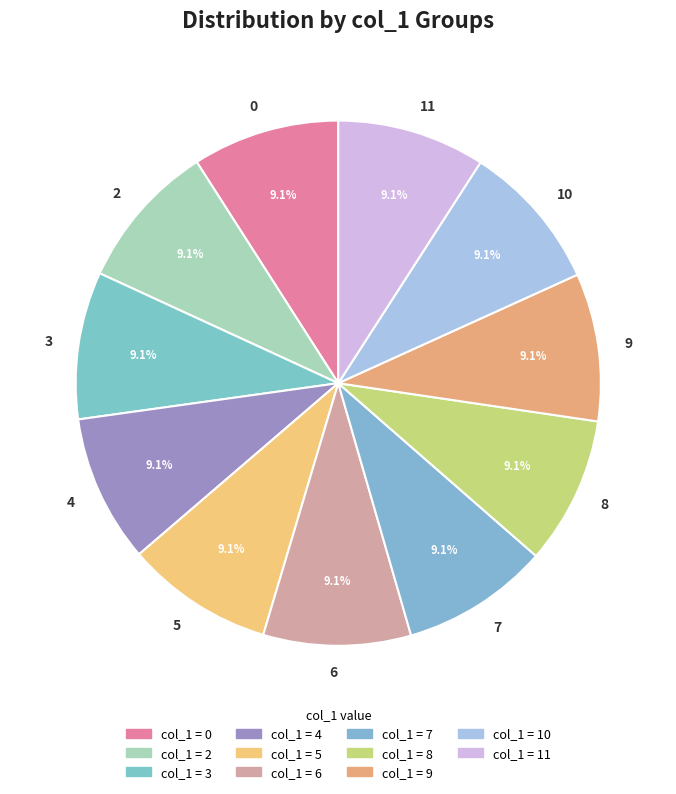

Approximately how many times larger is the value at 9 compared to 6?

1.0